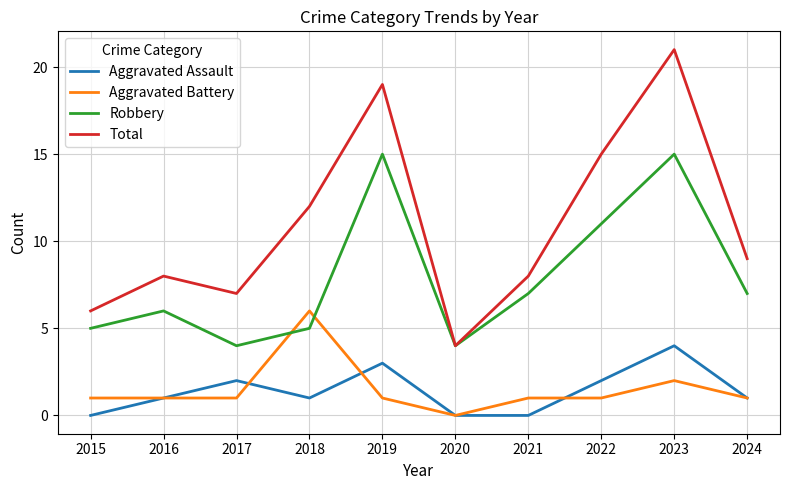

Which series has the largest total across all categories?

Total